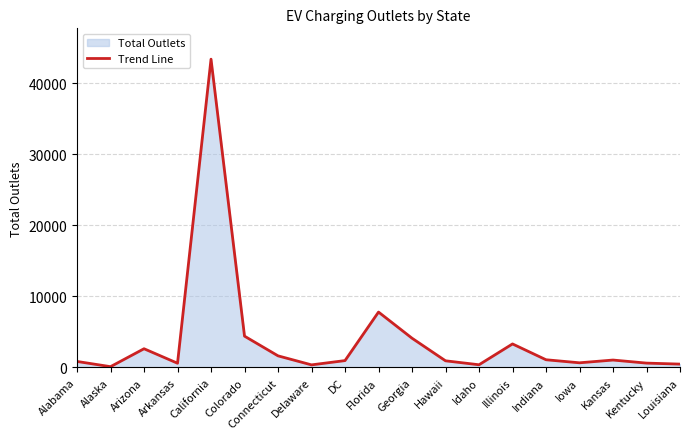

Read the value at Louisiana.

475